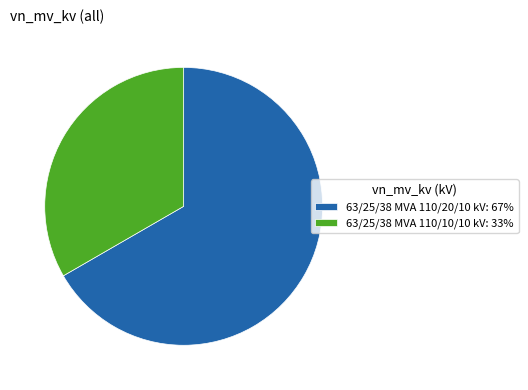

The 63/25/38 MVA 110/20/10 kV: 67% slice represents 67% of the pie. True or false?

True